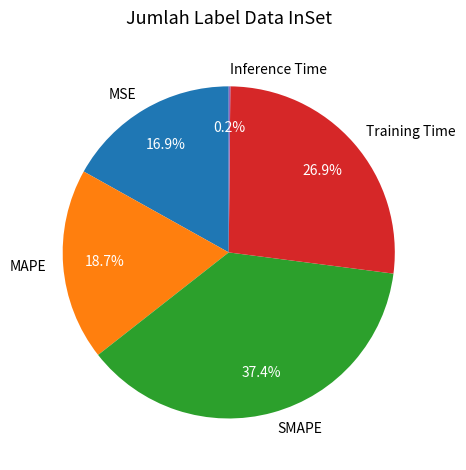

To the nearest percent, what portion does SMAPE represent?

37%